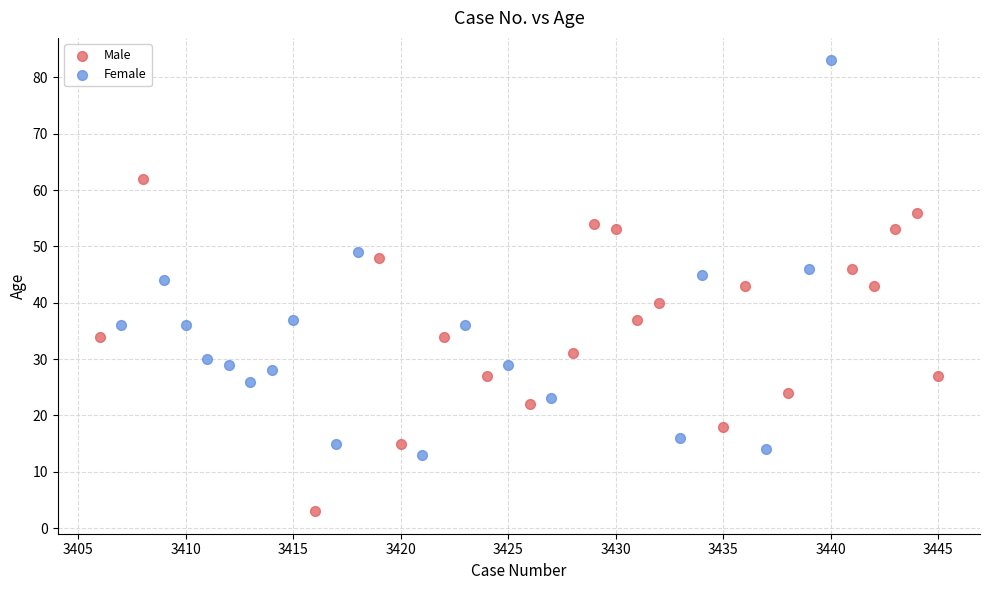

Which series contains the highest Y value?

Female